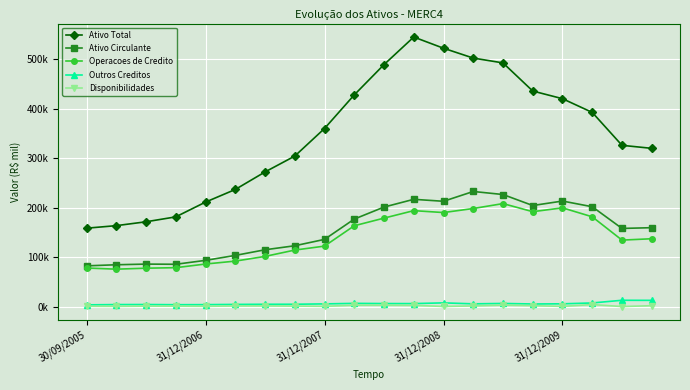

True or false: Ativo Total and Operacoes de Credito cross at least once.

False